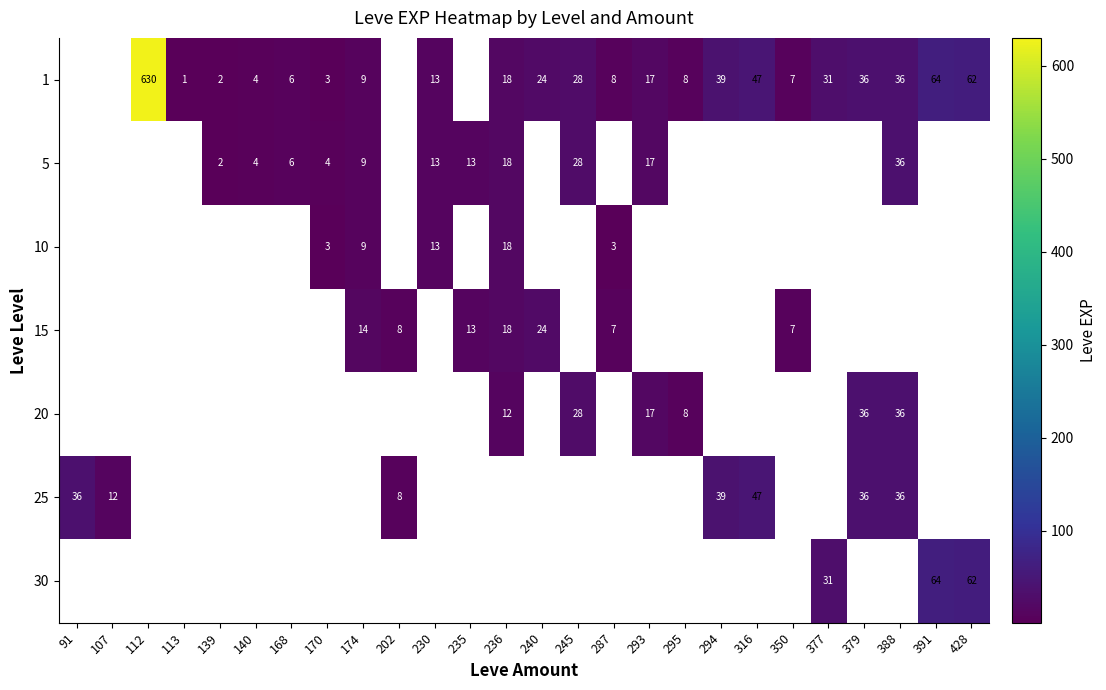

Which has a higher value, 168 or 428?

428